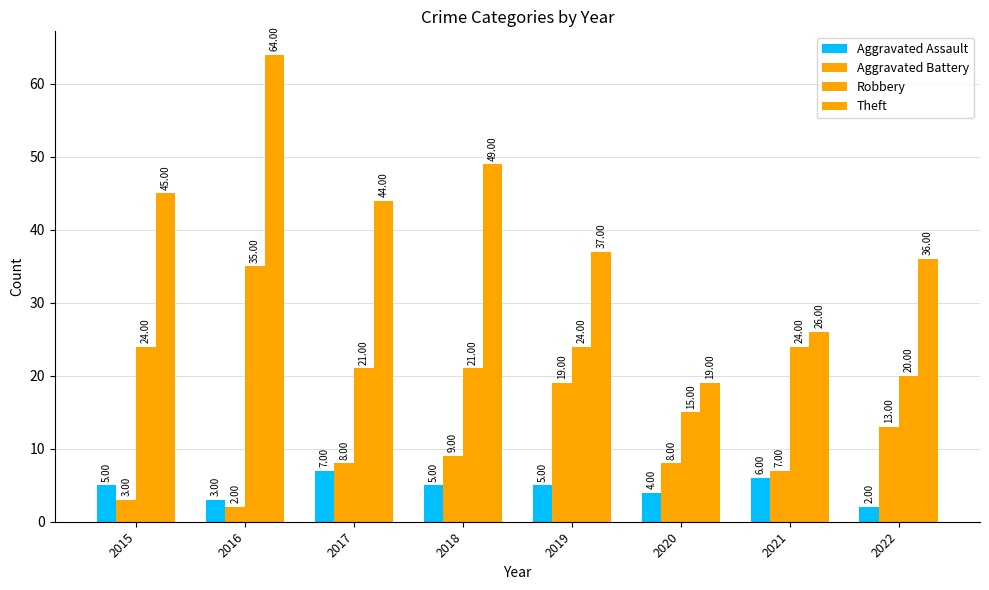

How many bars are there in total?

32